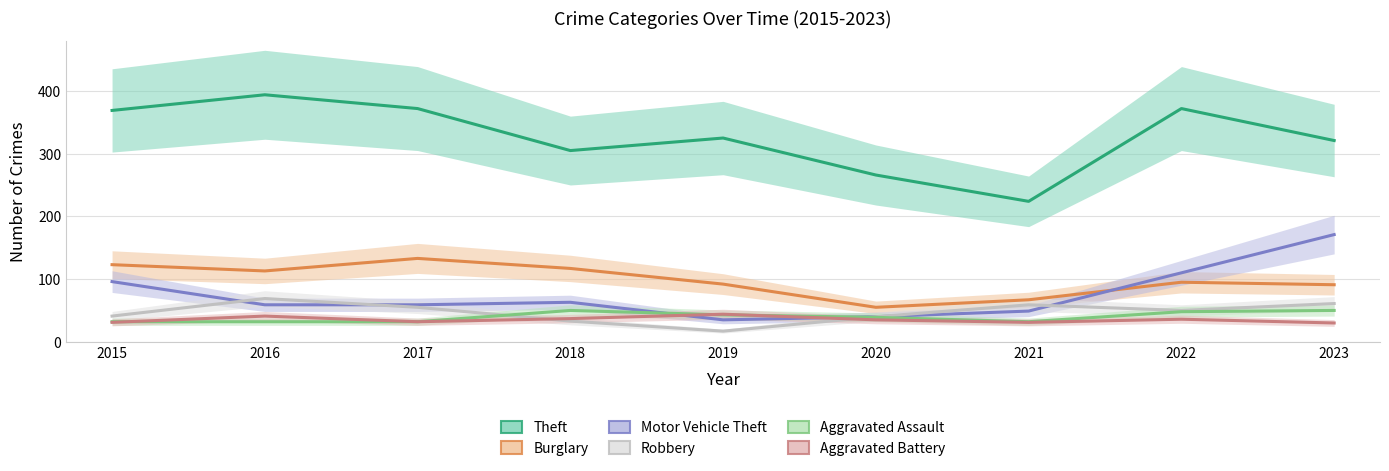

Rank the series at 2016 from highest to lowest value.

Theft, Burglary, Robbery, Motor Vehicle Theft, Aggravated Battery, Aggravated Assault